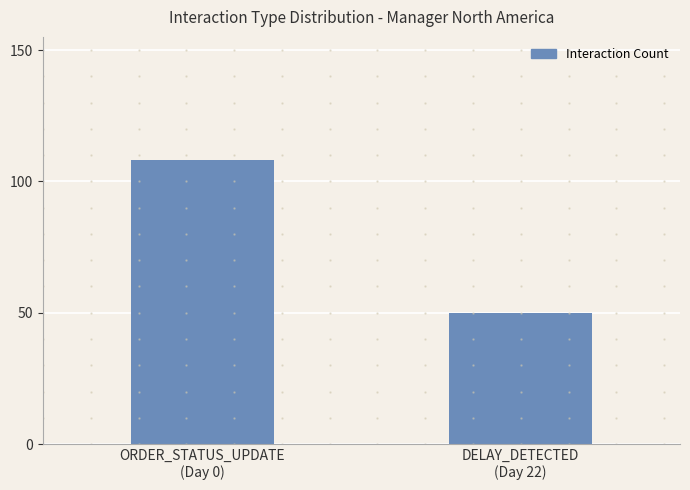

What is the minimum value shown in the chart?

50